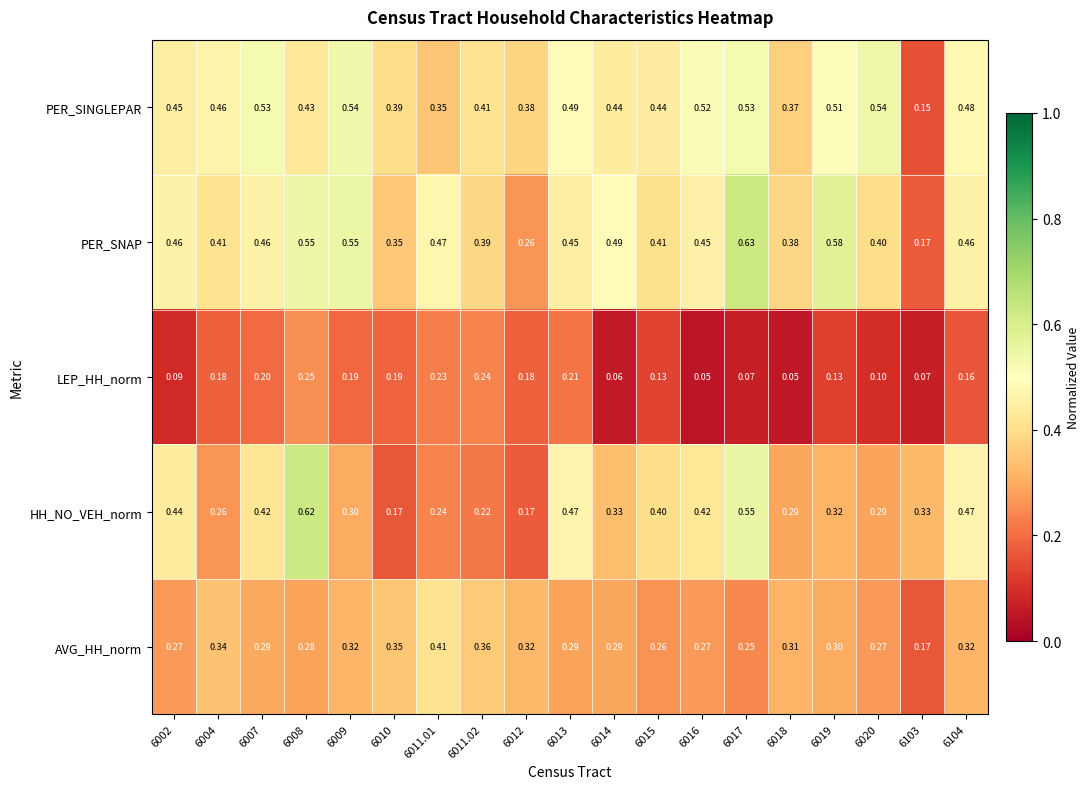

Which series changed the most between 6007 and 6016?

LEP_HH_norm